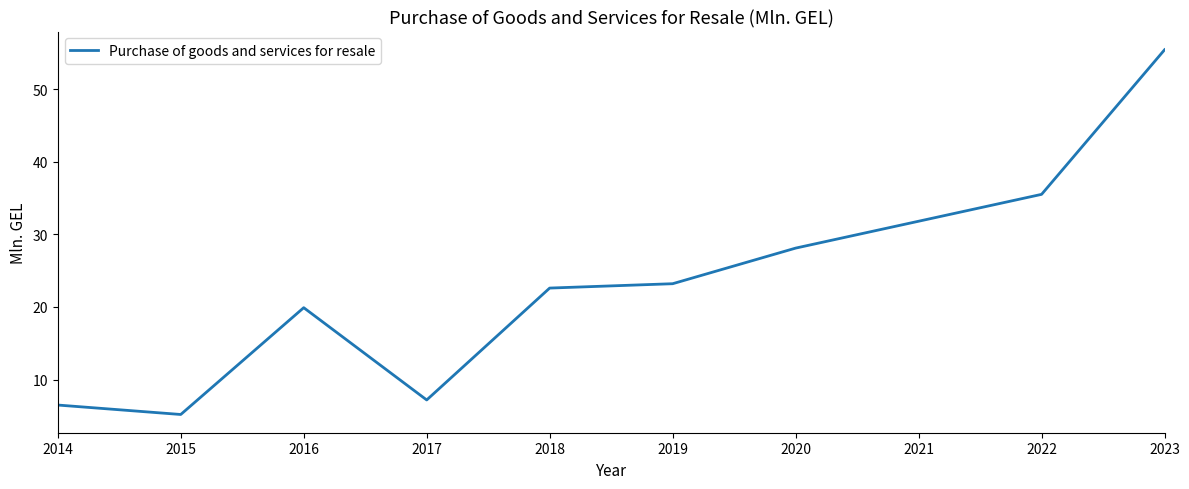

What is the change in value from 2014 to 2020?

+21.6